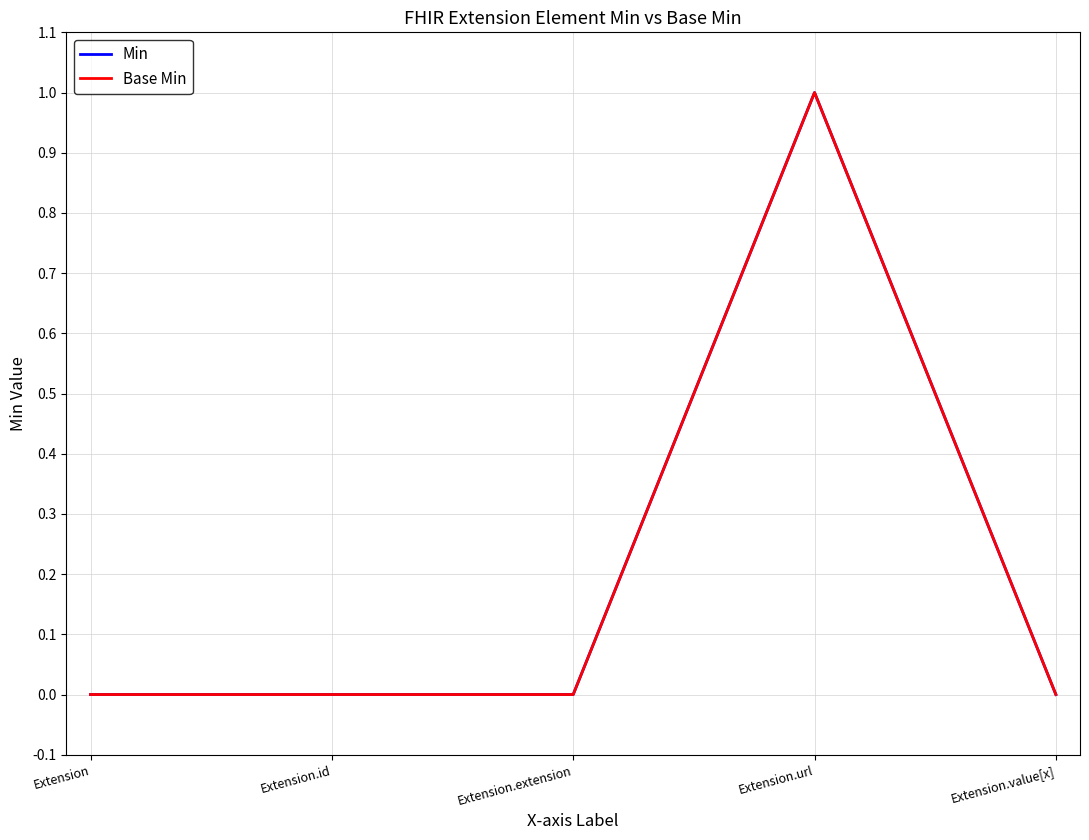

List the series in order of their peak value, lowest first.

Min, Base Min